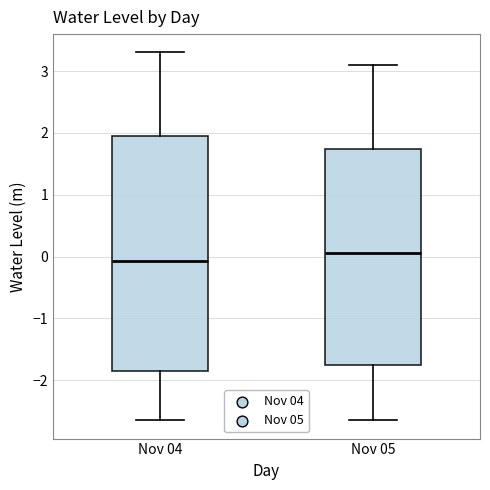

Where is the upper edge of the box for Nov 04 on the y-axis? The values are not printed on the chart, so give them approximately, as read against the axis.

2.0